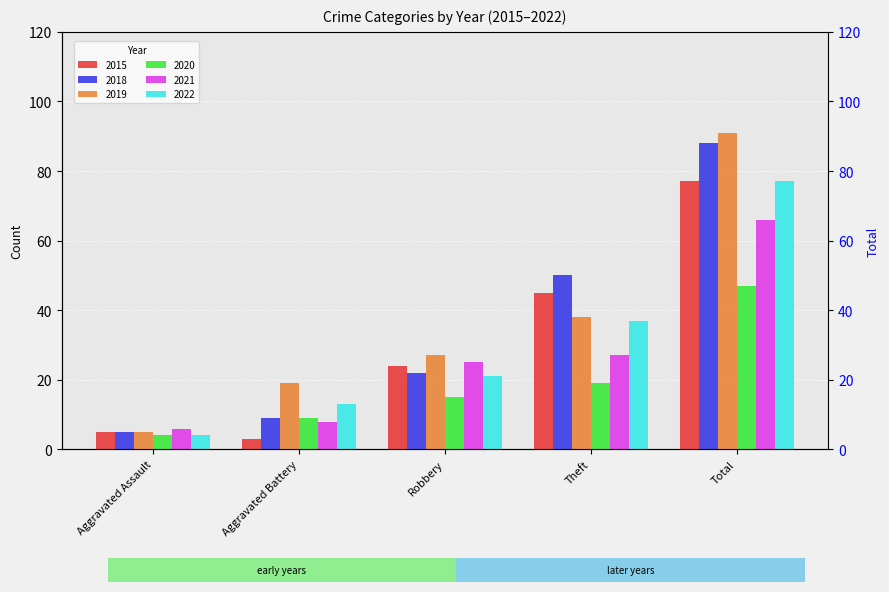

What is the label of the 1st bar from the left?

Aggravated Assault